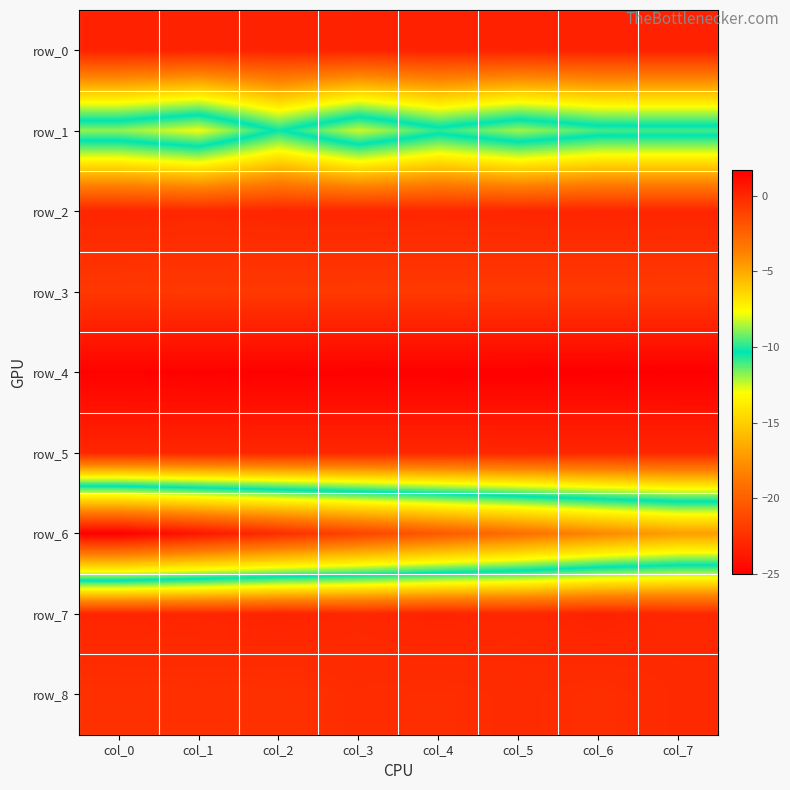

What is the total value across all series at col_3?

-32.9